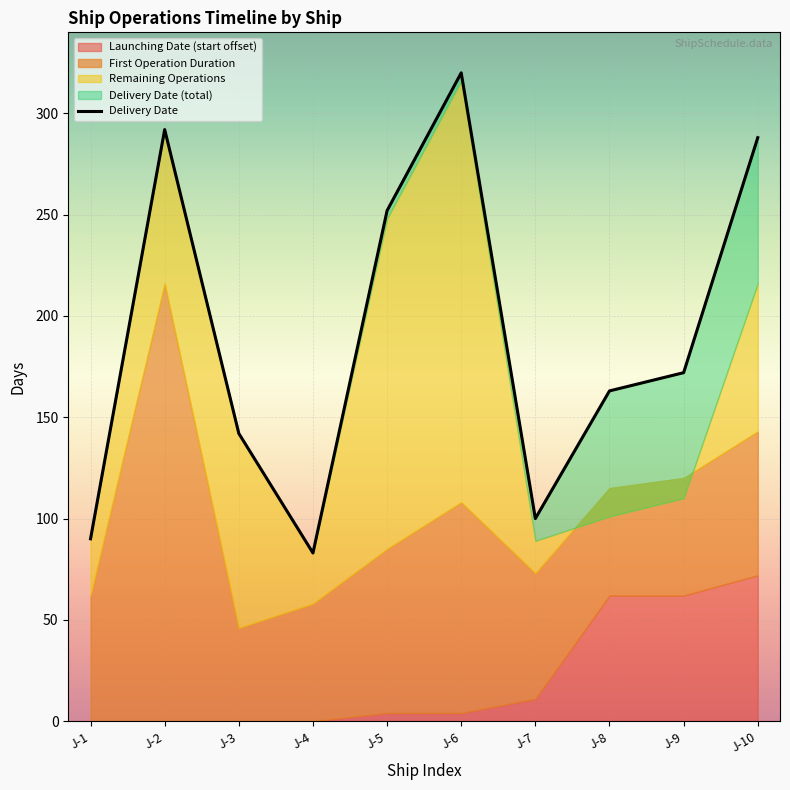

List the labels in order of value, largest first.

J-6, J-2, J-10, J-5, J-9, J-8, J-3, J-7, J-1, J-4